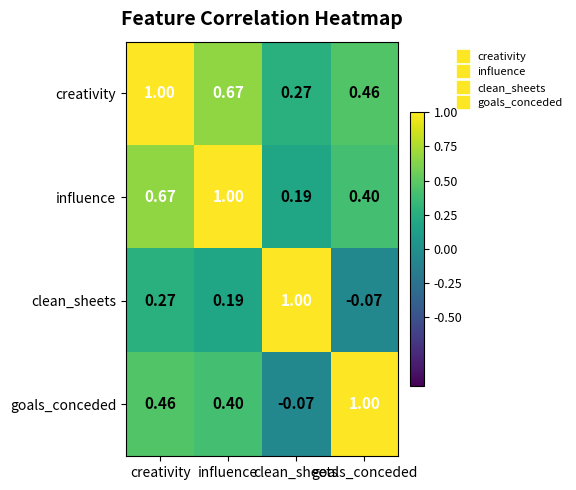

How many series are shown in this chart?

4